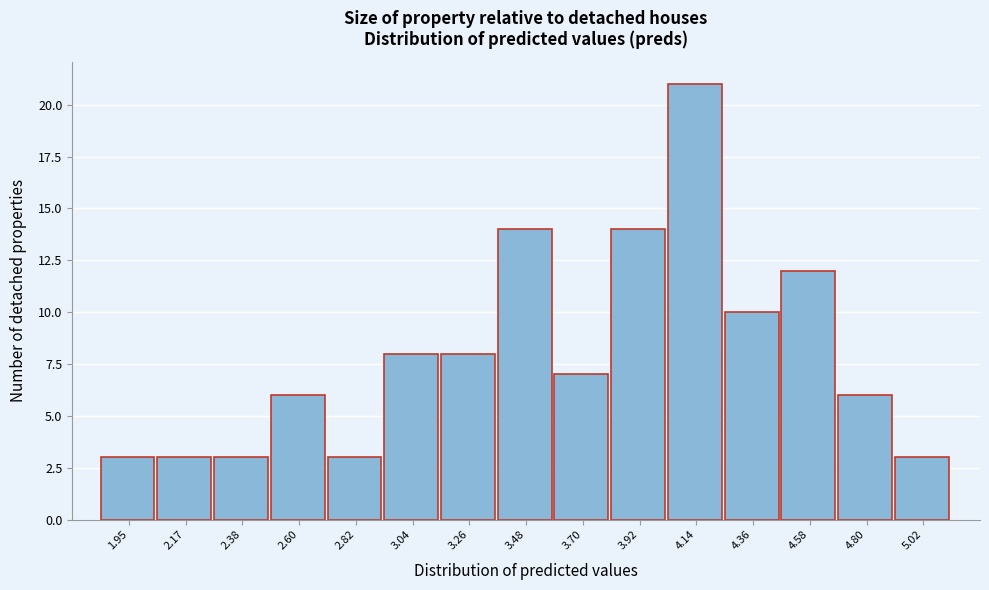

Reading left to right, what are all the values shown in this chart?

3	3	3	6	3	8	8	14	7	14	21	10	12	6	3